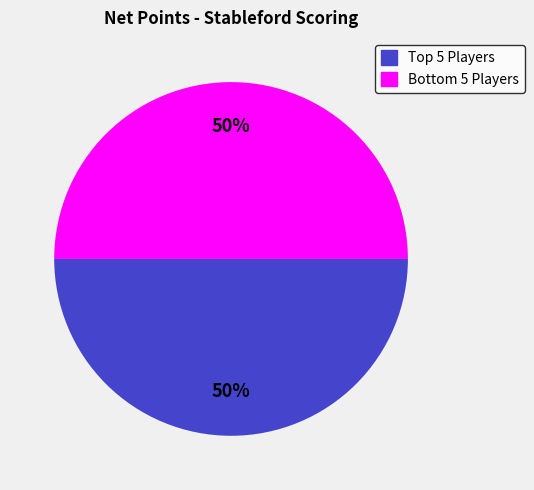

Count the number of slices in the pie.

2